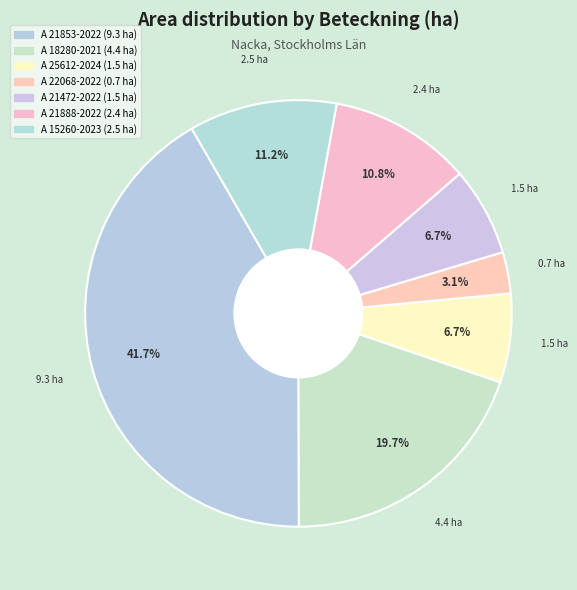

The A 25612-2024 slice represents 16% of the pie. True or false?

False